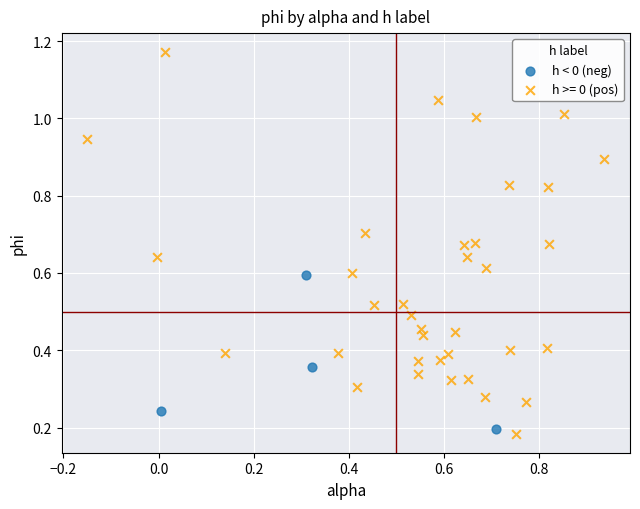

Which series reaches the maximum Y coordinate?

h >= 0 (pos)